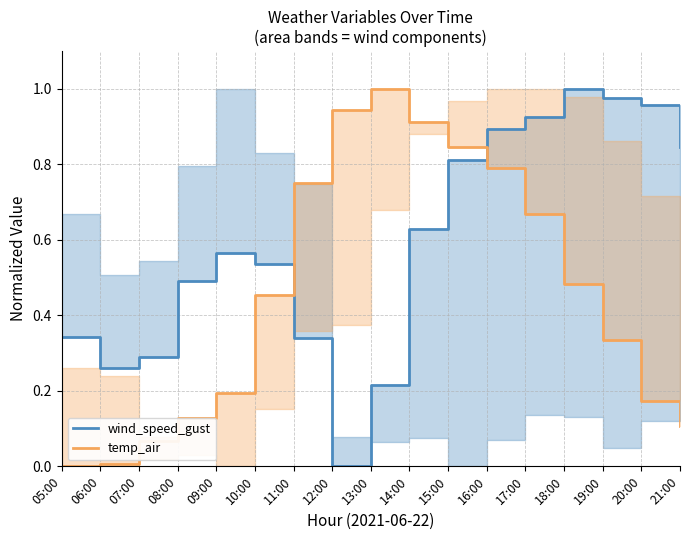

What is the sum of the temp_air values at 11:00 and 10:00?

1.2